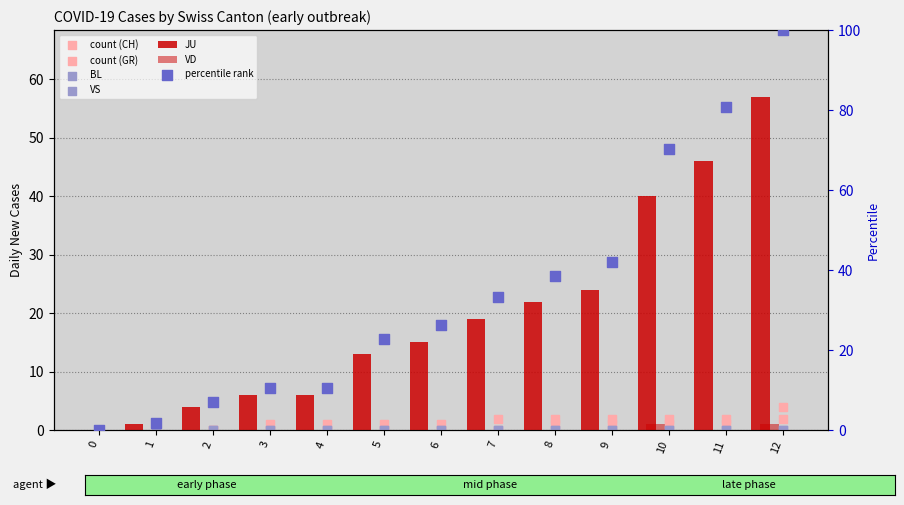

At which category is the sum across all series the highest?

12